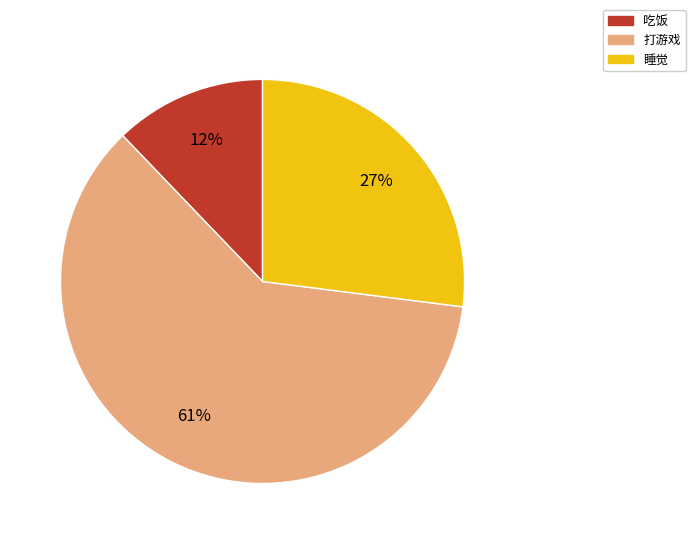

Rank the categories by value from lowest to highest.

吃饭, 睡觉, 打游戏